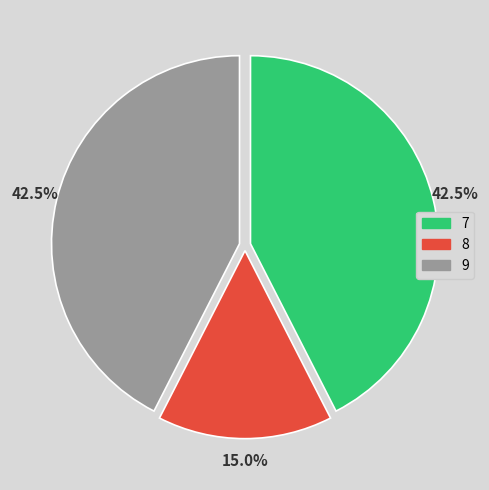

Combined, do 8 and 9 account for over 50%?

Yes